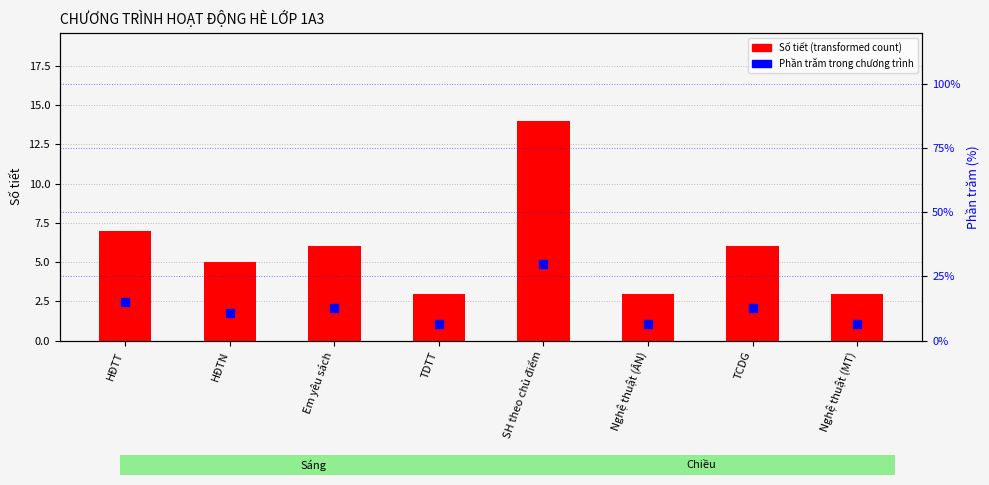

The value of Phần trăm trong chương trình at HĐTN is 4.6. True or false?

False